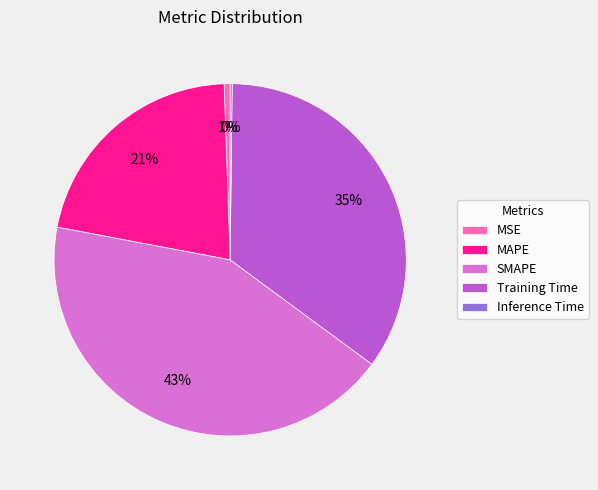

Does MAPE account for over 50% of the chart?

No